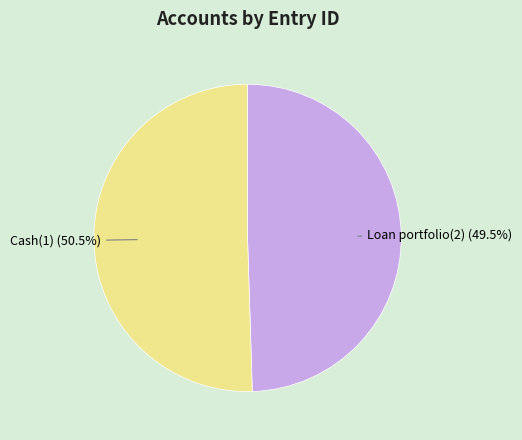

What is the ratio of the value at Loan portfolio(2) to the value at Cash(1)?

1.0